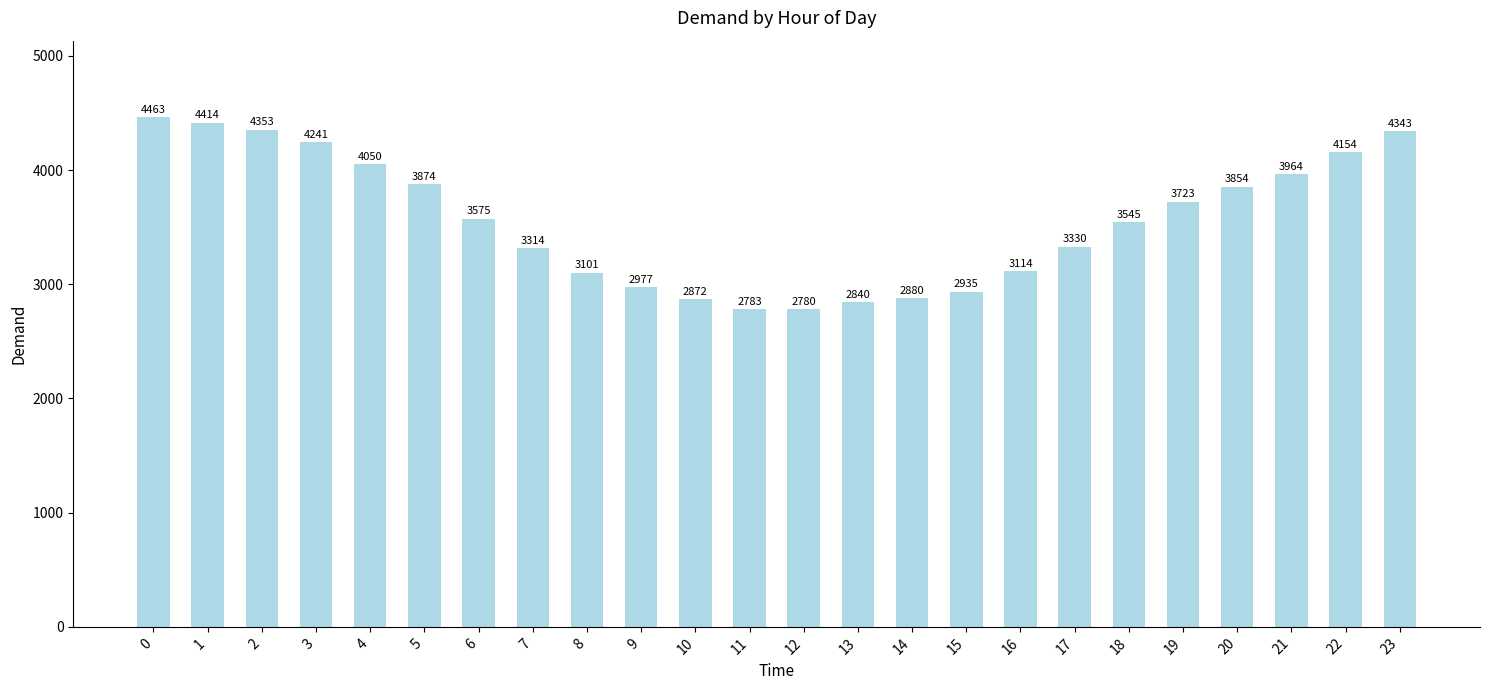

Which has a higher value, 12 or 2?

2